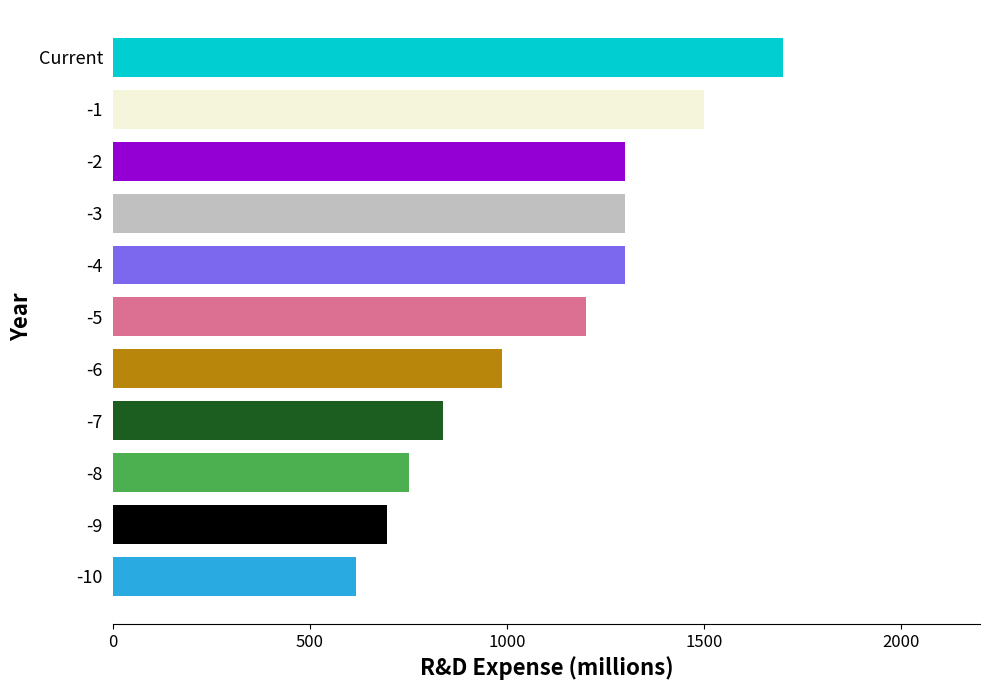

The value at -9 is 1119. True or false?

False